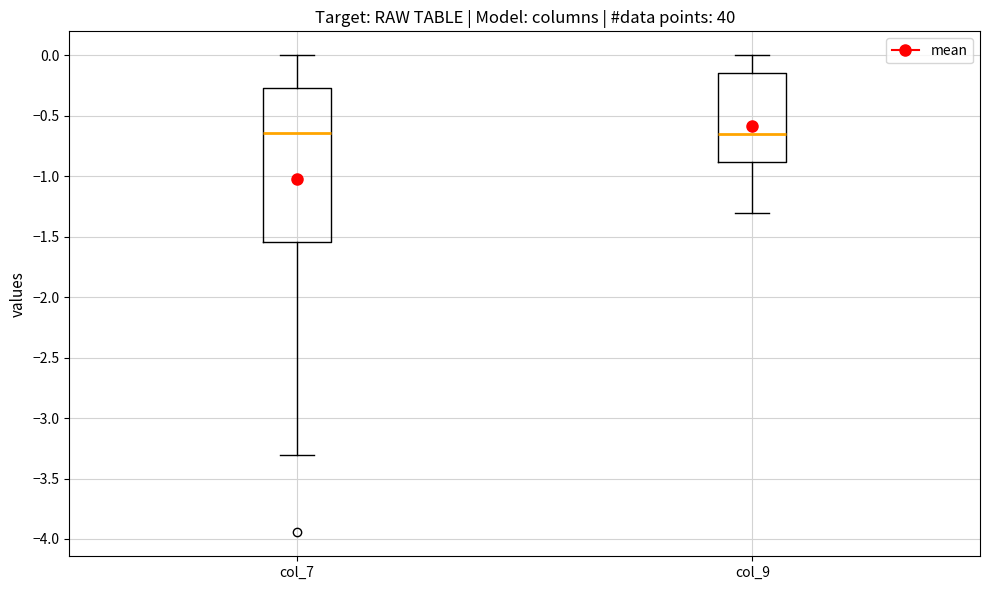

Reading left to right, read every box against the y-axis: the position of its median line, the range the box covers, and the ends of its whiskers. The values are not printed on the chart, so give them approximately, as read against the axis.

col_7: median -0.65, box -1.55 to -0.25, whiskers -3.30 to 0.00
col_9: median -0.65, box -0.90 to -0.15, whiskers -1.30 to 0.00